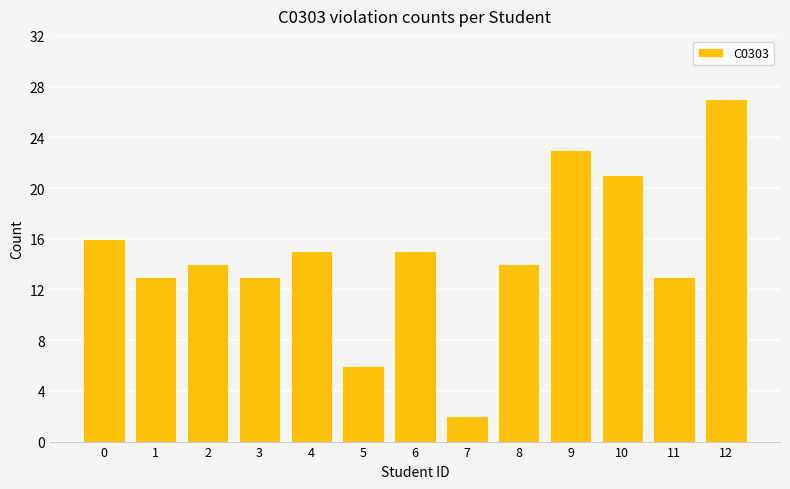

What is the change in value from 3 to 10?

+8